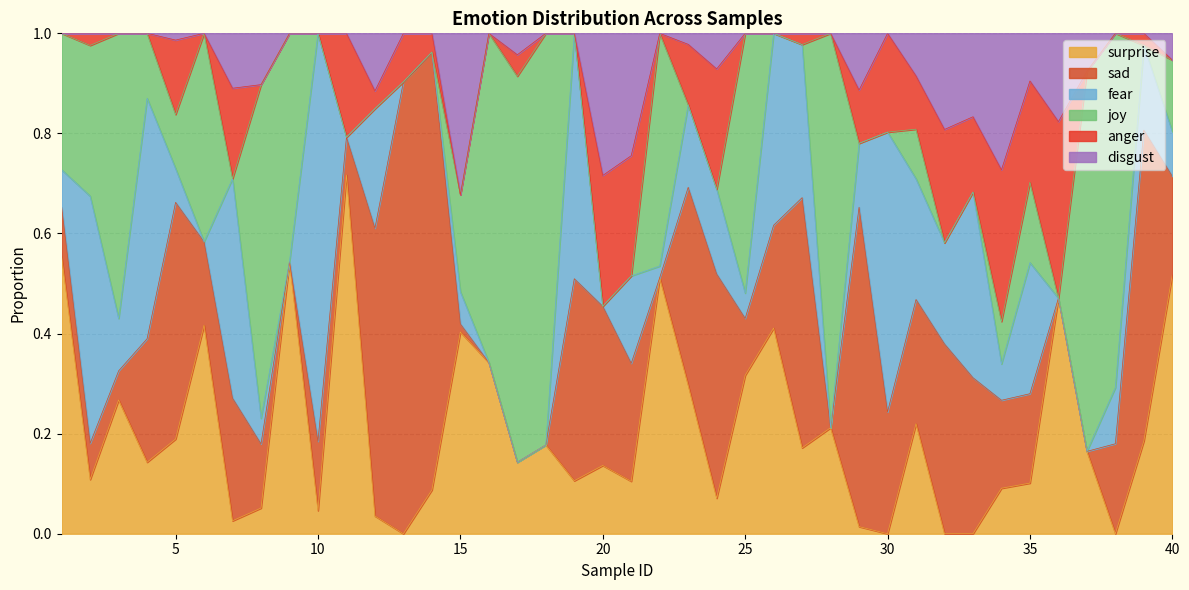

Does the chart display data point markers on the line(s)?

No